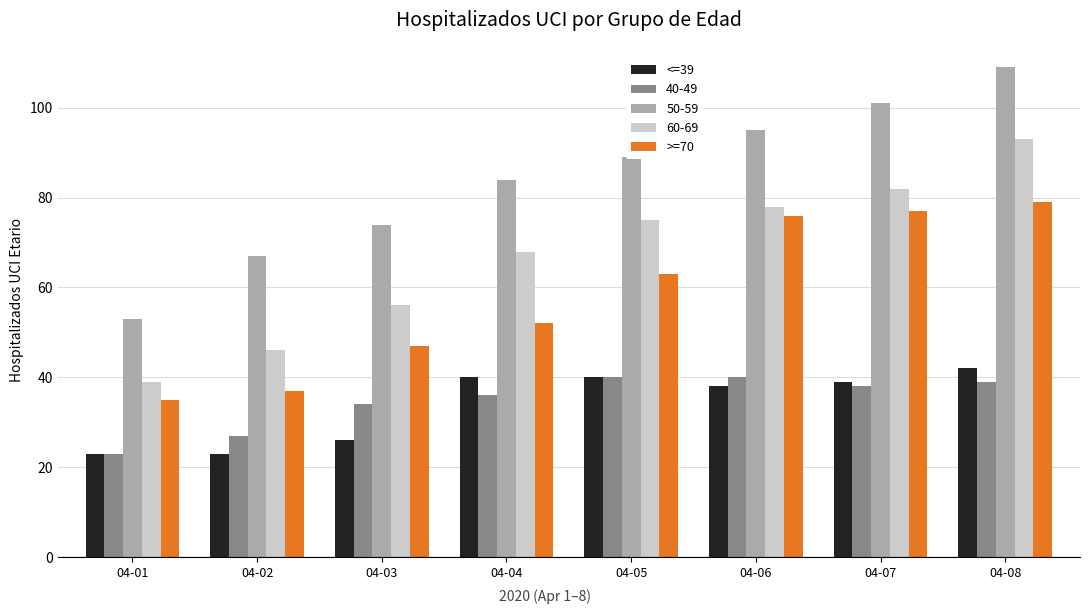

Which series has the largest range (max minus min)?

50-59